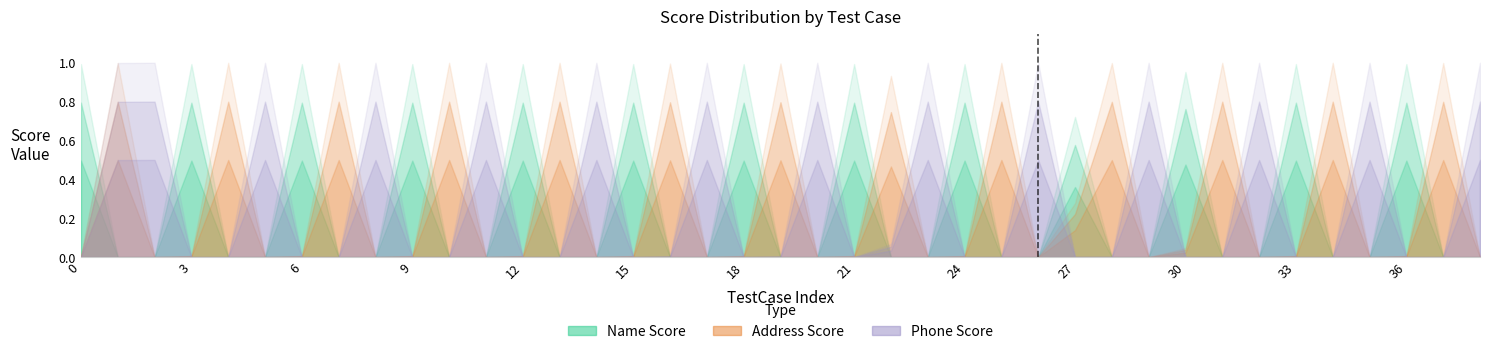

Reading left to right, transcribe all the data shown in this chart.

Name Score: 1.0	0.0	0.0	1.0	0.0	0.0	1.0	0.0	0.0	1.0	0.0	0.0	1.0	0.0	0.0	1.0	0.0	0.0	1.0	0.0	0.0	1.0	0.0	0.0	1.0	0.0	0.0	0.7	0.0	0.0	1.0	0.0	0.0	1.0	0.0	0.0	1.0	0.0	0.0
Address Score: 0.0	1.0	0.0	0.0	1.0	0.0	0.0	1.0	0.0	0.0	1.0	0.0	0.0	1.0	0.0	0.0	1.0	0.0	0.0	1.0	0.0	0.0	0.9	0.0	0.0	1.0	0.0	0.3	1.0	0.0	0.0	1.0	0.0	0.0	1.0	0.0	0.0	1.0	0.0
Phone Score: 0.0	1.0	1.0	0.0	0.0	1.0	0.0	0.0	1.0	0.0	0.0	1.0	0.0	0.0	1.0	0.0	0.0	1.0	0.0	0.0	1.0	0.0	0.1	1.0	0.0	0.0	1.0	0.0	0.0	1.0	0.0	0.0	1.0	0.0	0.0	1.0	0.0	0.0	1.0